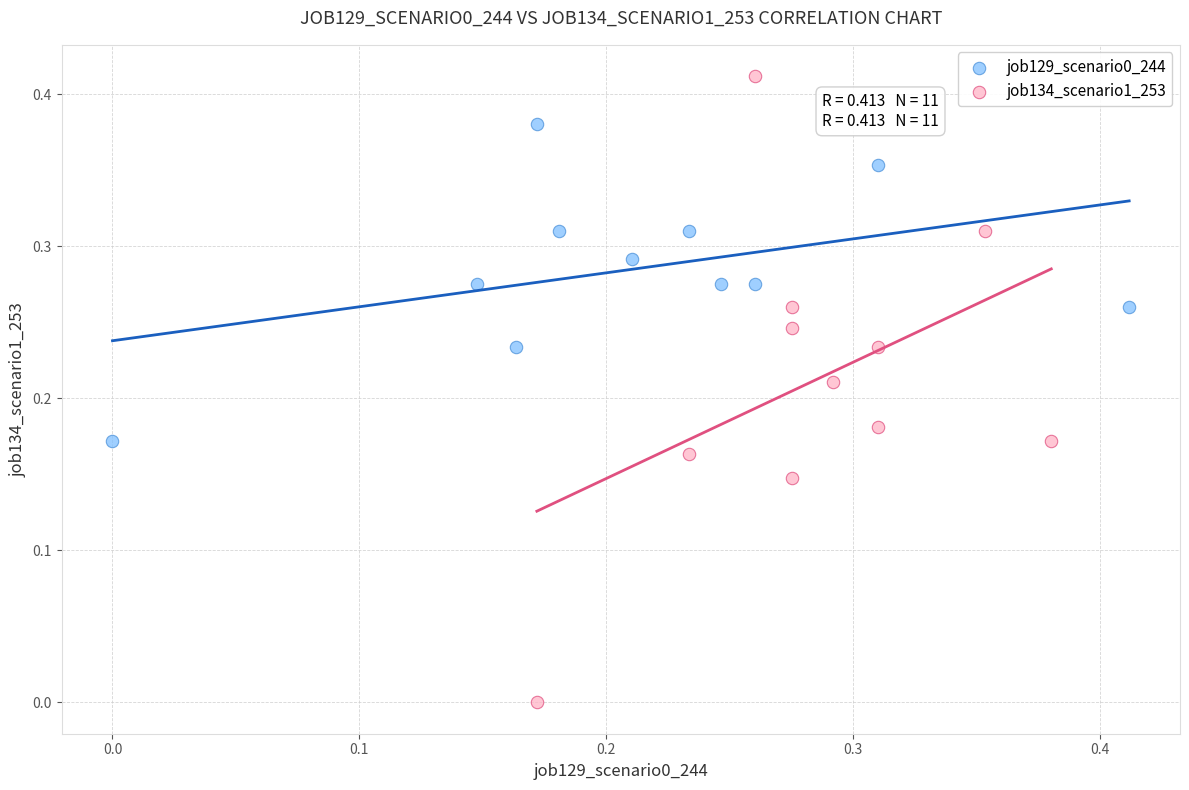

Which series contains the lowest Y value?

job134_scenario1_253